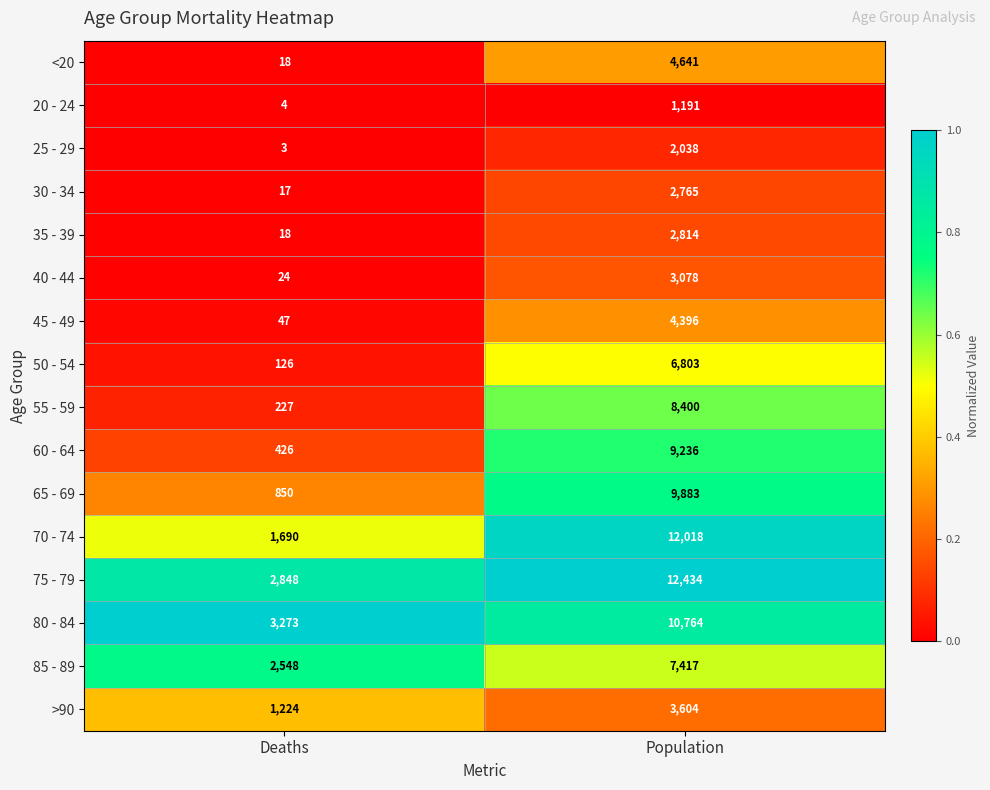

Which series has the largest total across all categories?

75 - 79